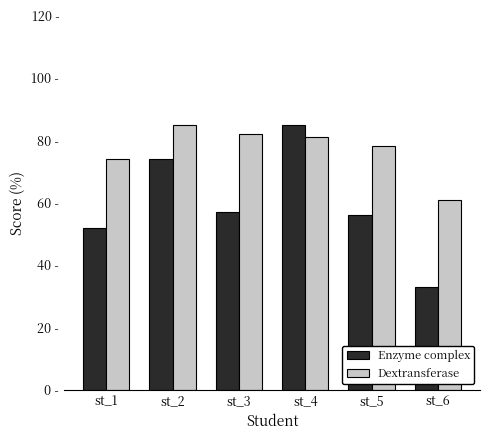

What is the spread (max minus min) of values at st_2?

11